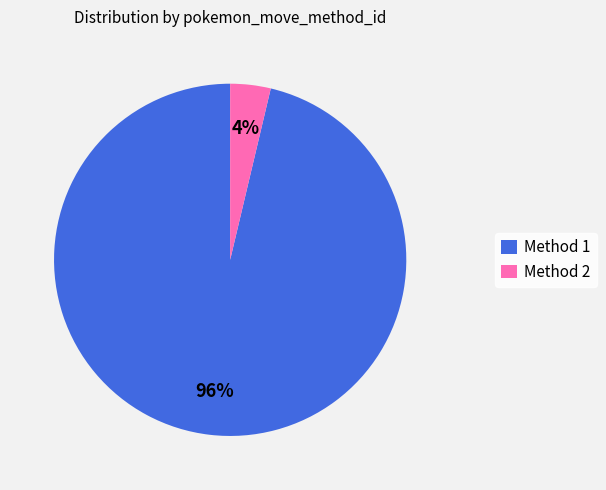

To the nearest percent, what percentage of the pie is Method 1?

96%